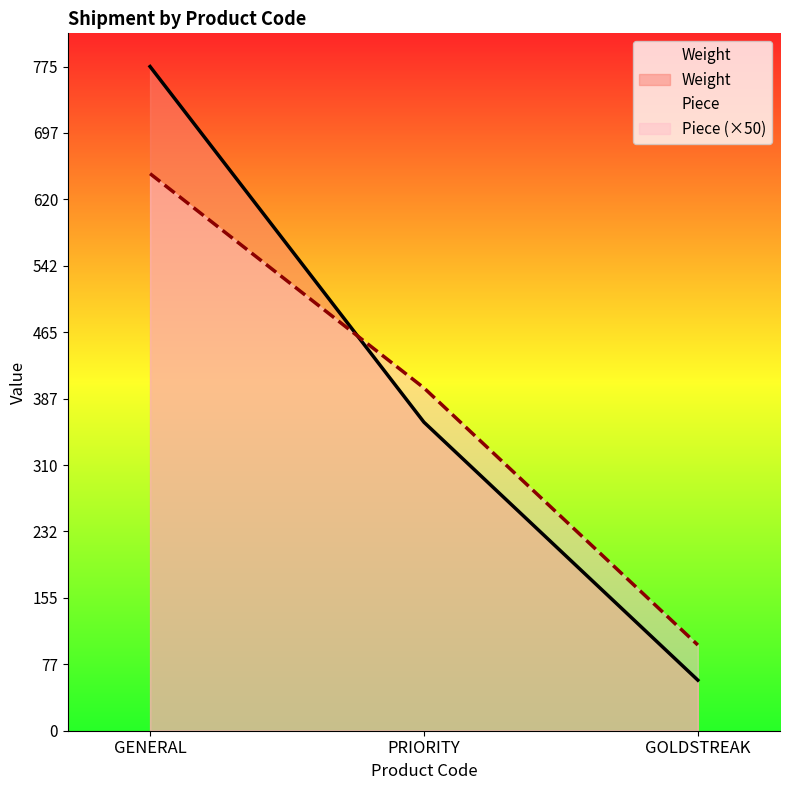

The Weight series shows 360 at PRIORITY. True or false?

True